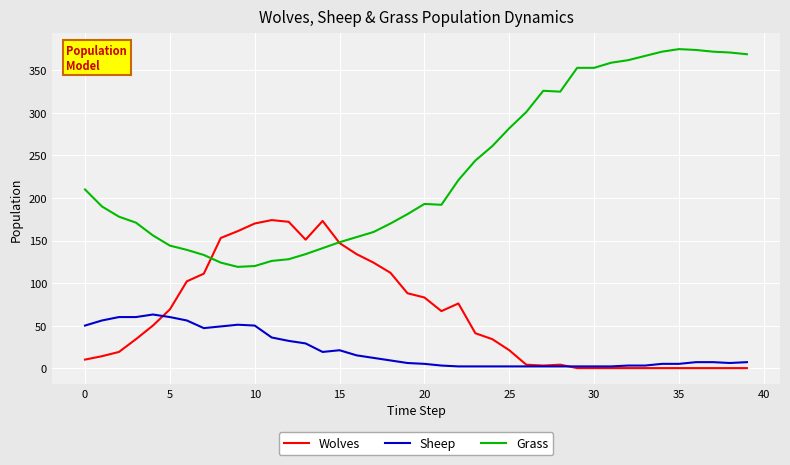

True or false: Sheep and Grass intersect in this chart.

False